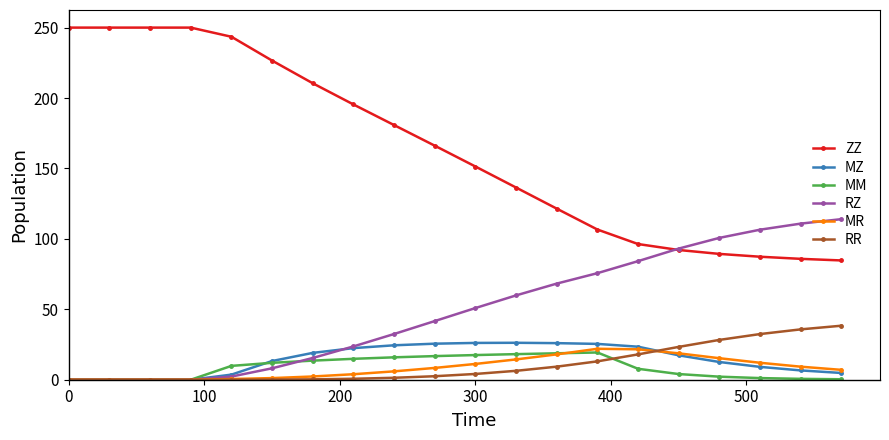

List the series in order of their peak value, lowest first.

MM, MR, MZ, RR, RZ, ZZ